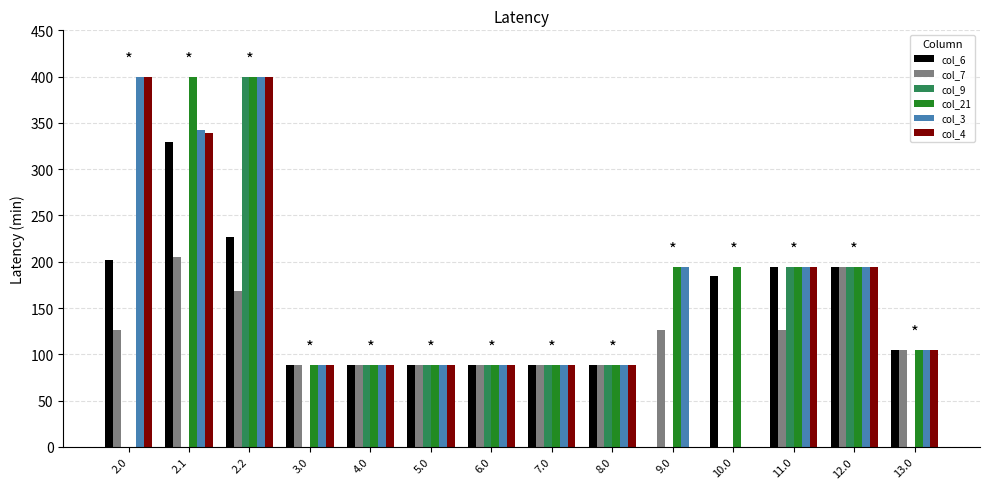

Which category has the highest value in the col_7 series?

2.1